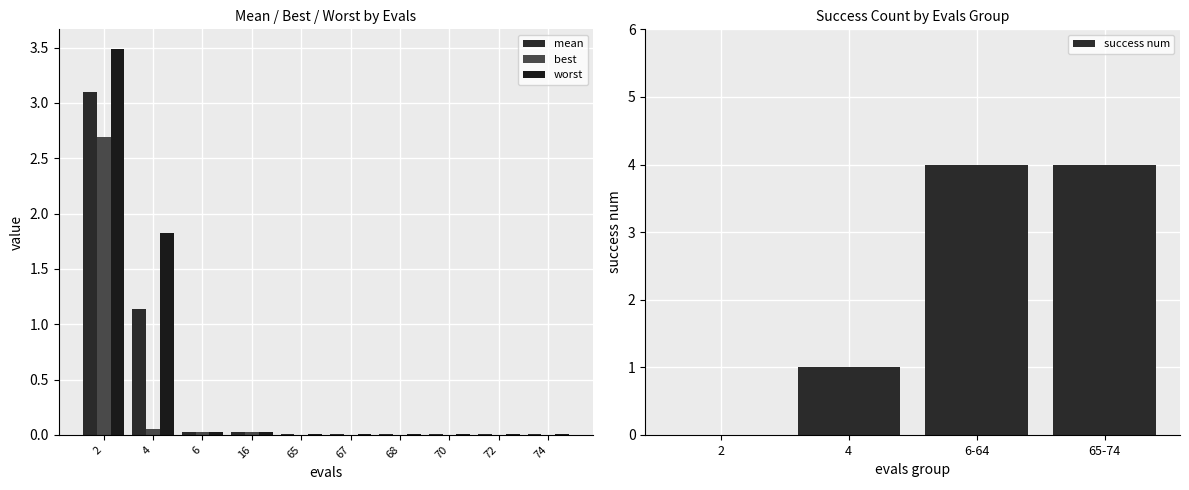

What are all the series names shown in the legend?

mean, best, worst